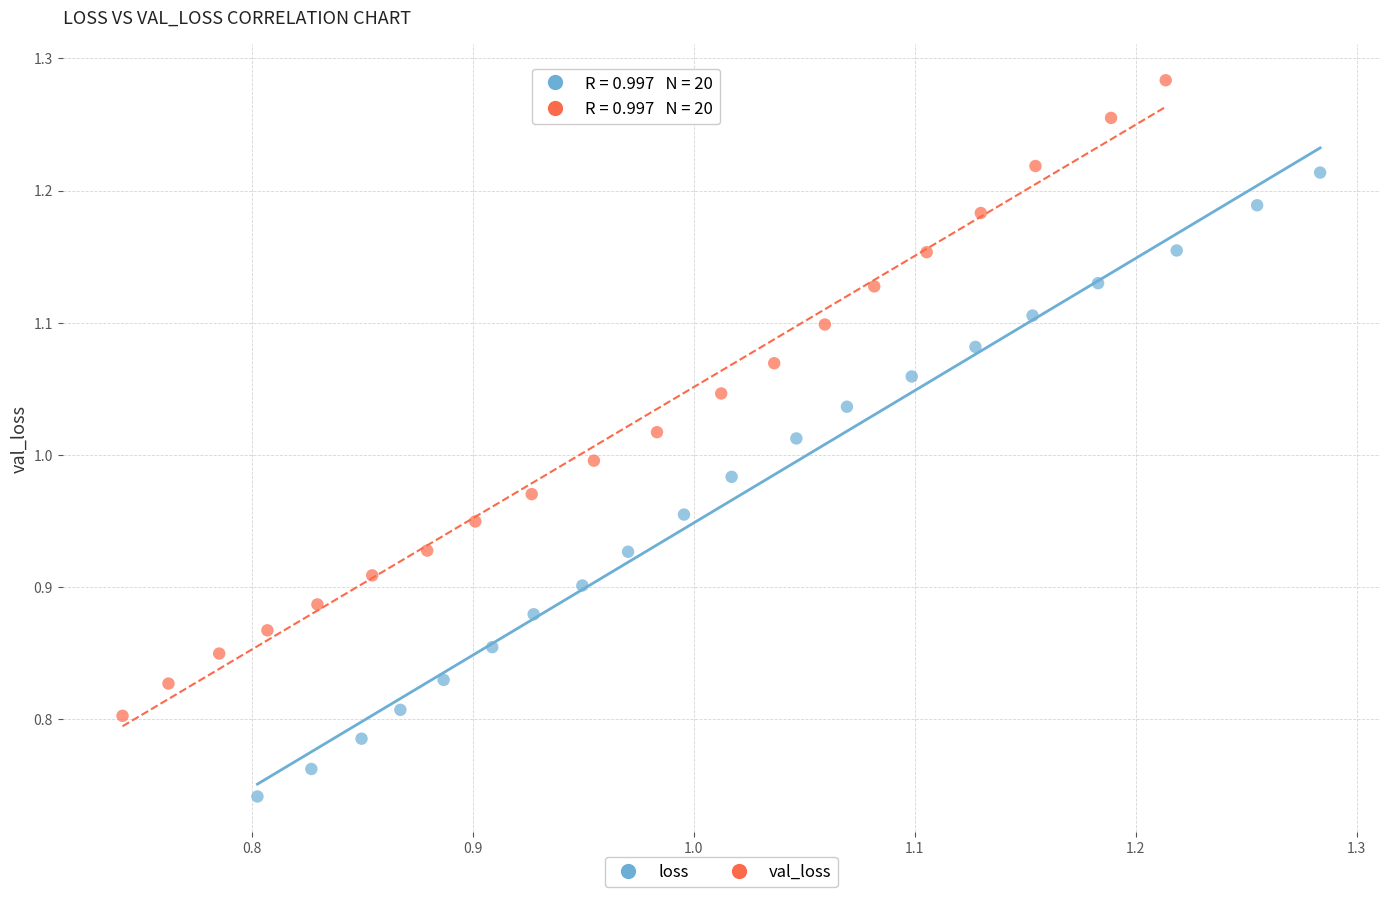

Which series has the widest spread of Y values?

val_loss